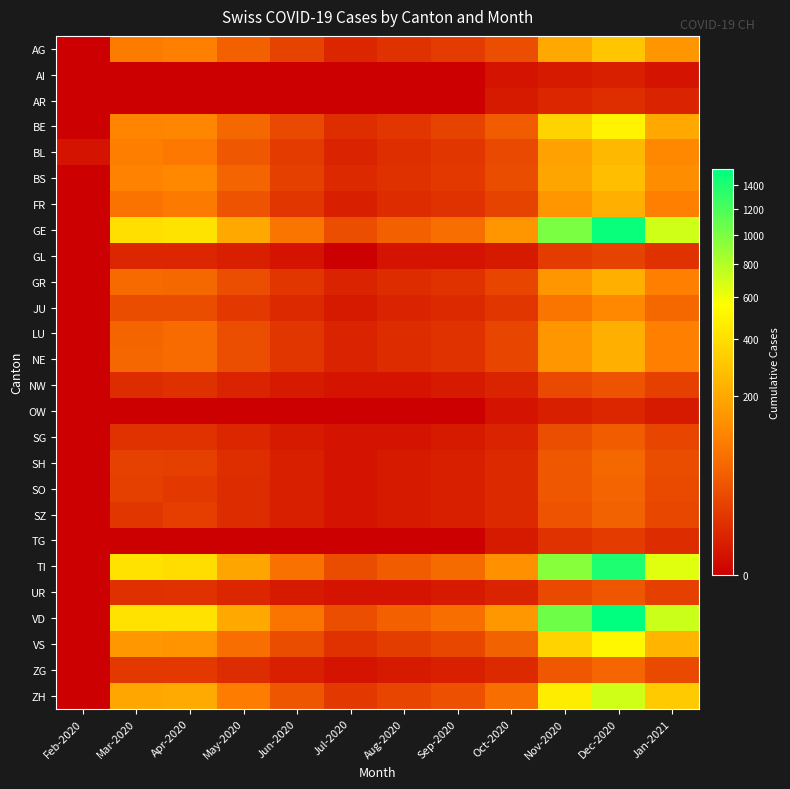

Which has a higher value, Feb-2020 or Aug-2020?

Aug-2020